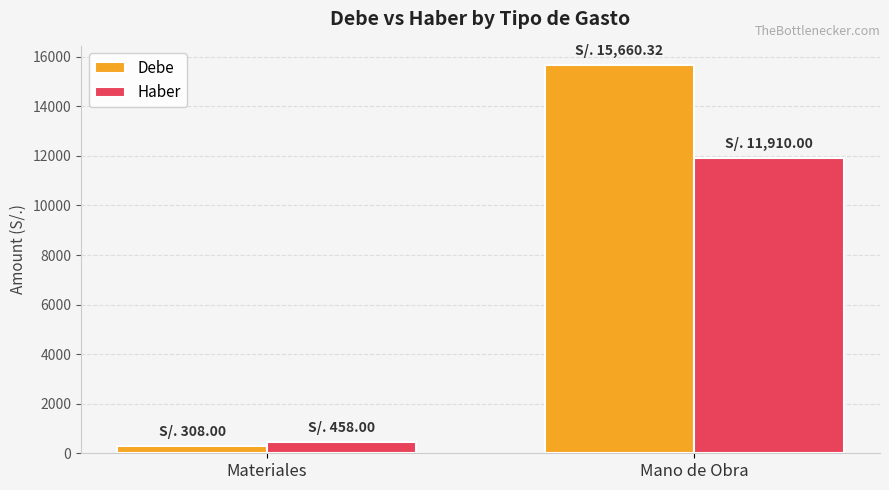

Which series has the largest range (max minus min)?

Debe